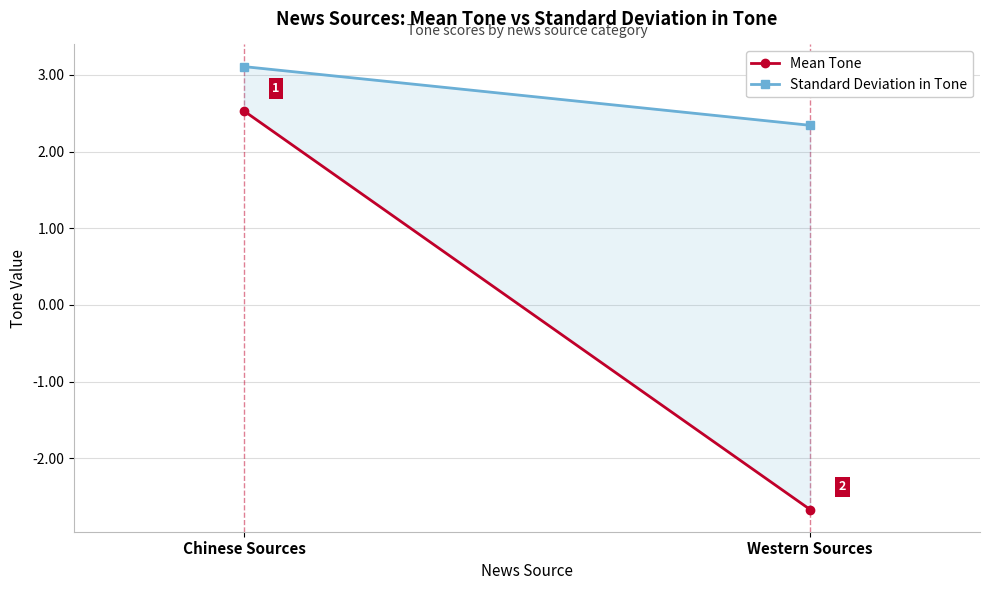

Reading right to left, transcribe all the data shown in this chart.

Mean Tone: -2.7	2.5
Standard Deviation in Tone: 2.3	3.1